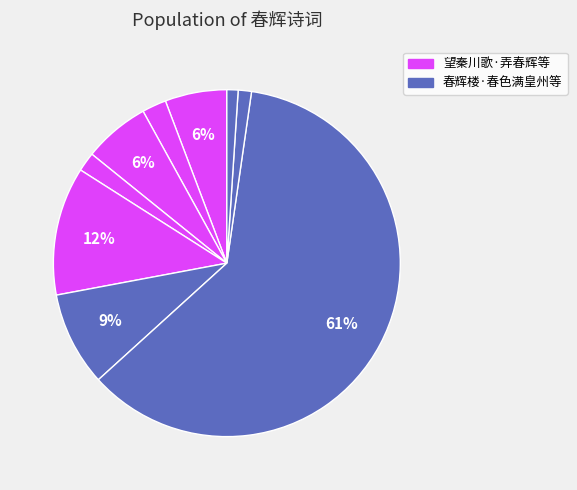

How many slices are in this pie chart?

9